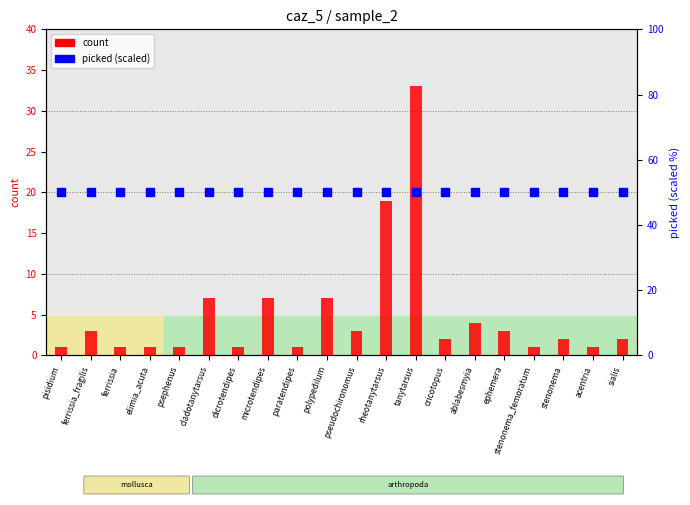

At which category is the sum across all series the highest?

tanytarsus